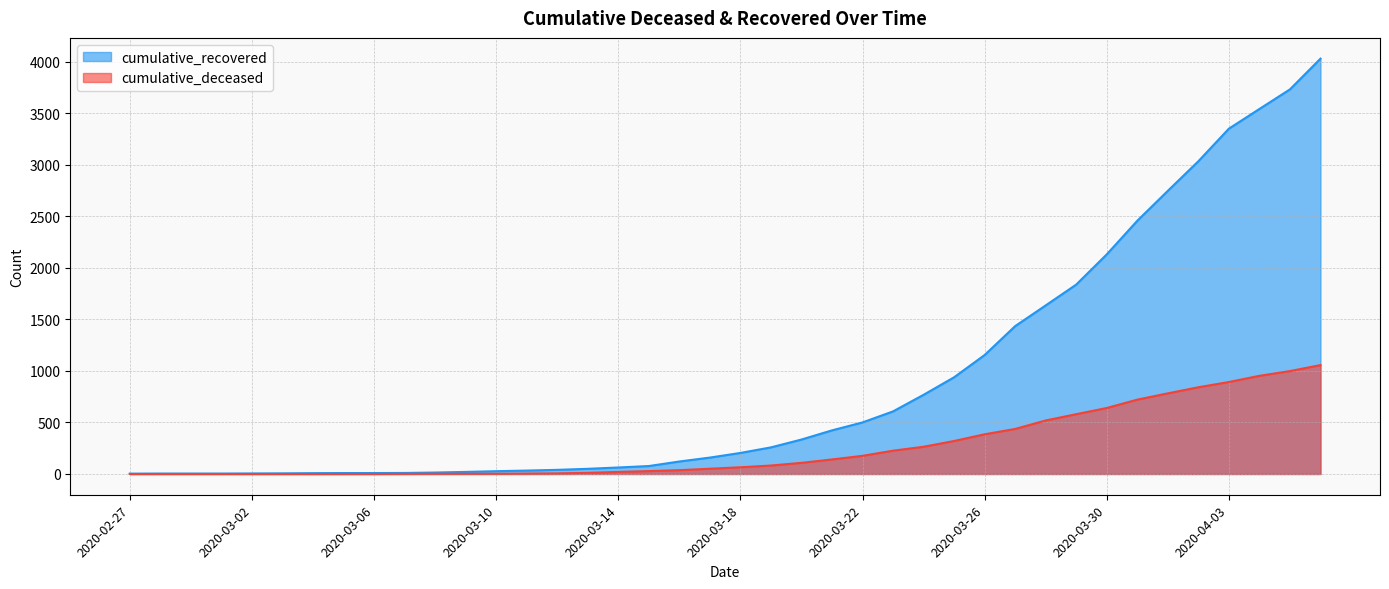

How many lines are shown in the chart?

2